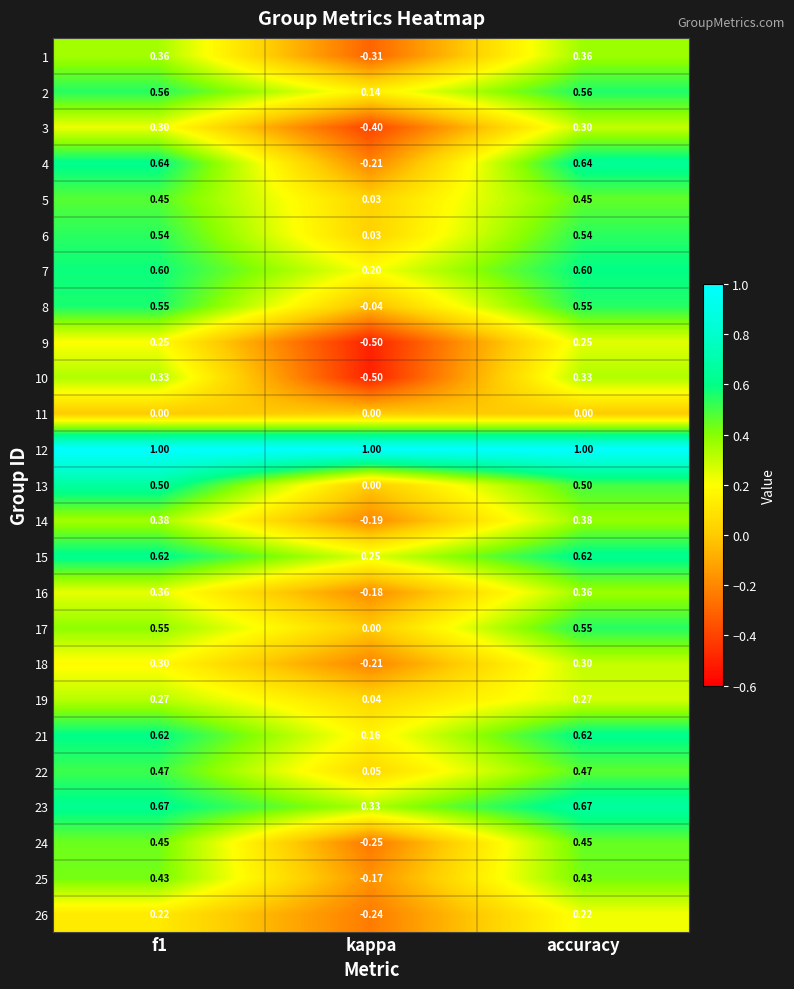

Which label corresponds to the smallest value in the chart?

kappa